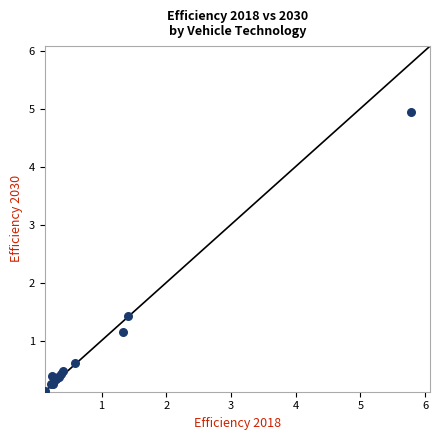

What Y value in the scatter plot is closest to 2?

1.4